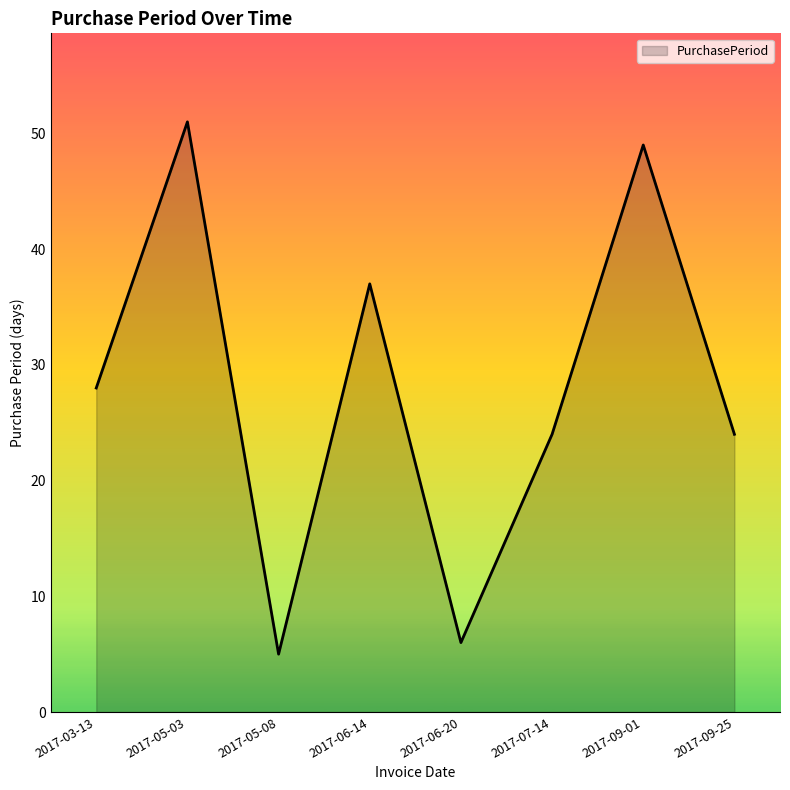

Count the number of data series in this chart.

1